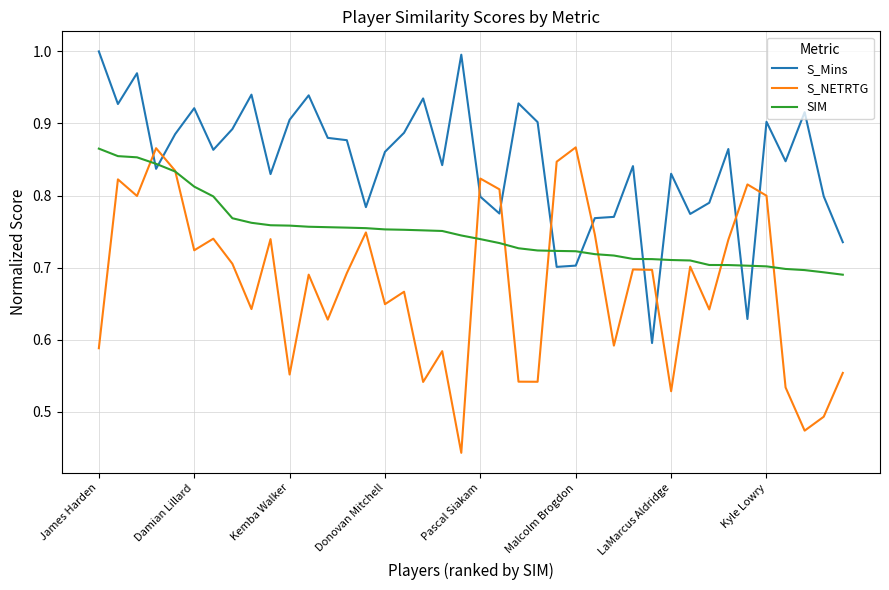

True or false: S_Mins and SIM intersect in this chart.

True